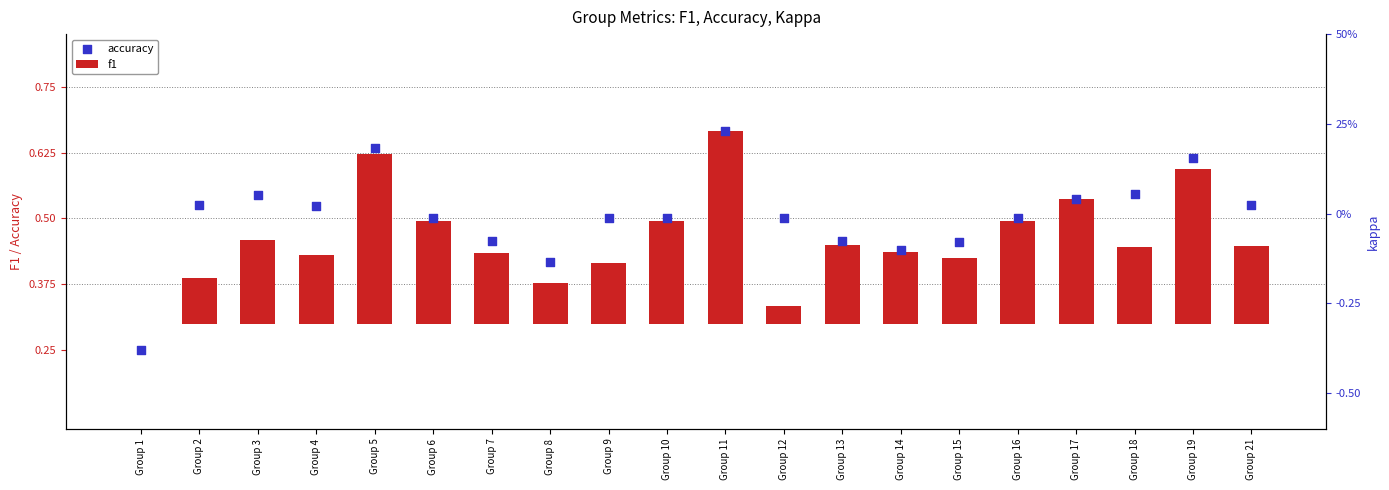

What are all the series names shown in the legend?

f1, accuracy